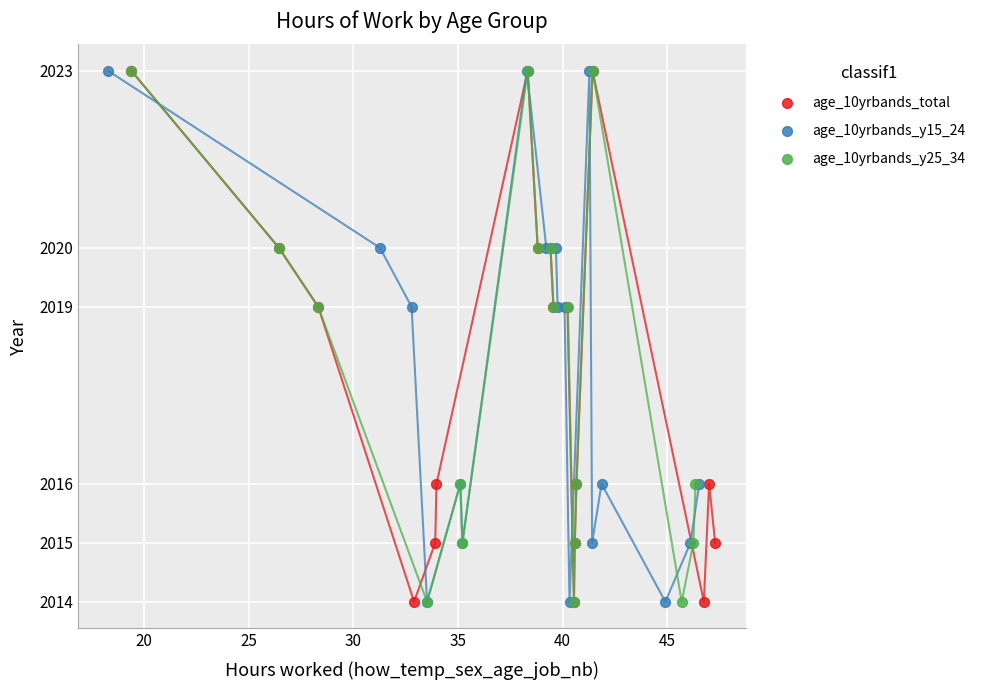

What are all the series names shown in the legend?

age_10yrbands_total, age_10yrbands_y15_24, age_10yrbands_y25_34